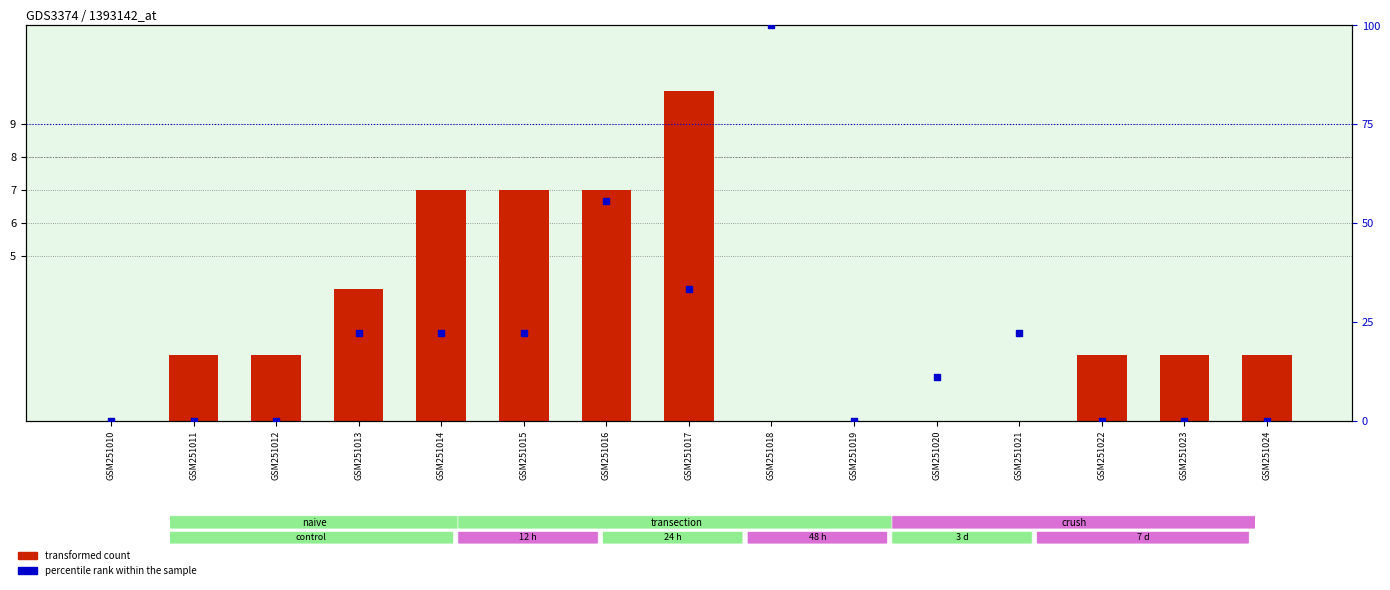

At which category is the sum across all series the highest?

GSM251018